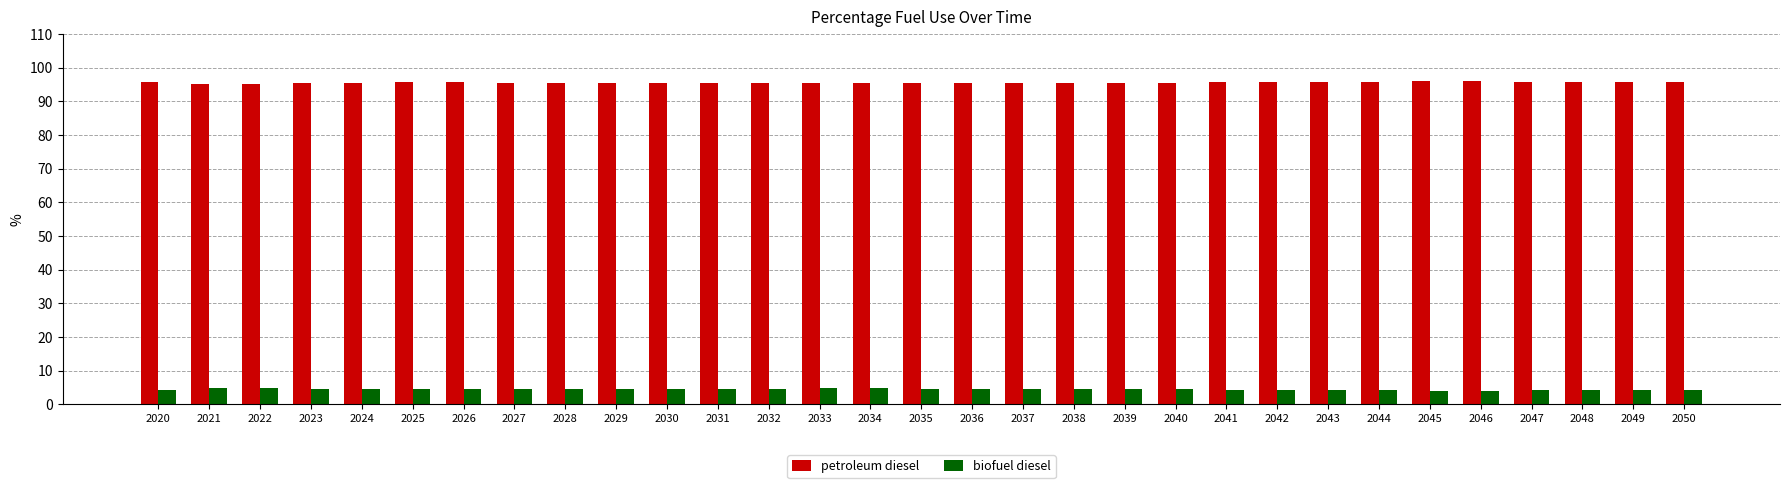

Are the bars horizontal?

No